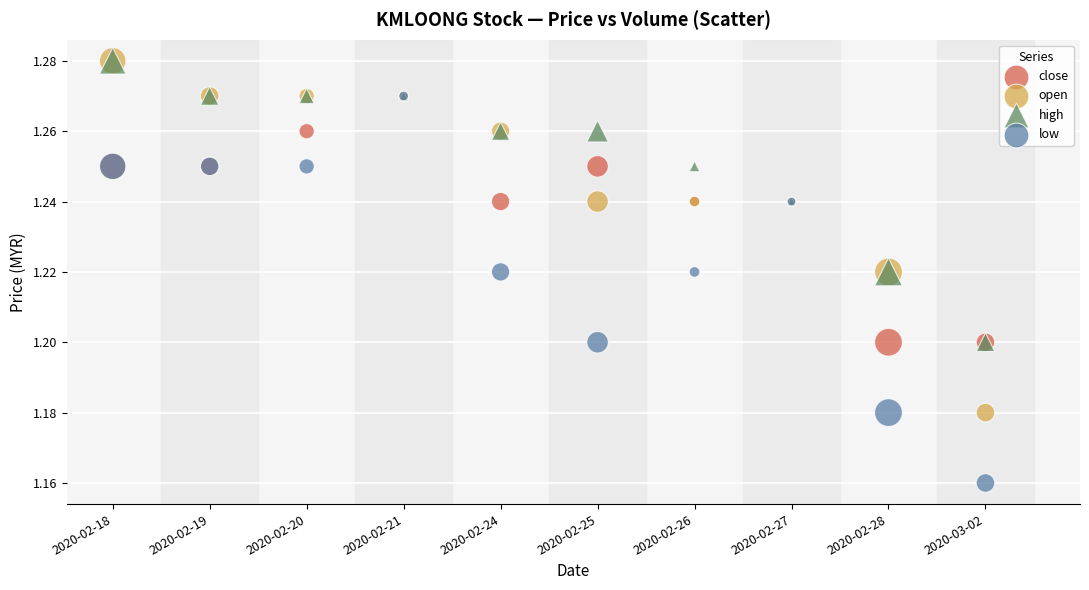

Which series has the largest Y range (max minus min)?

low